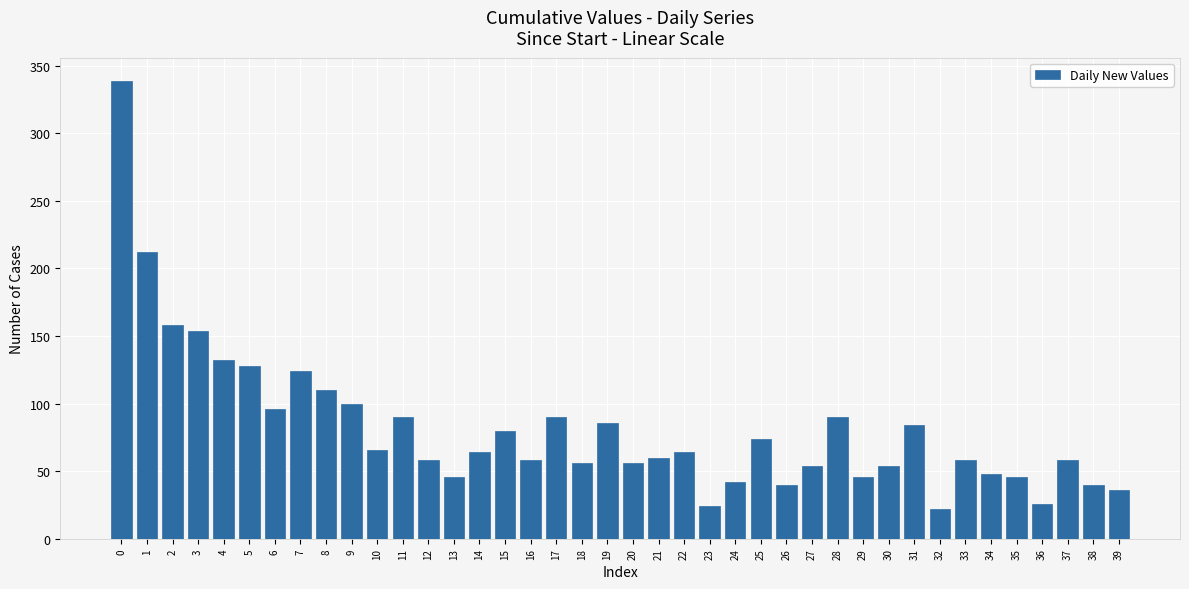

What is the average value?

82